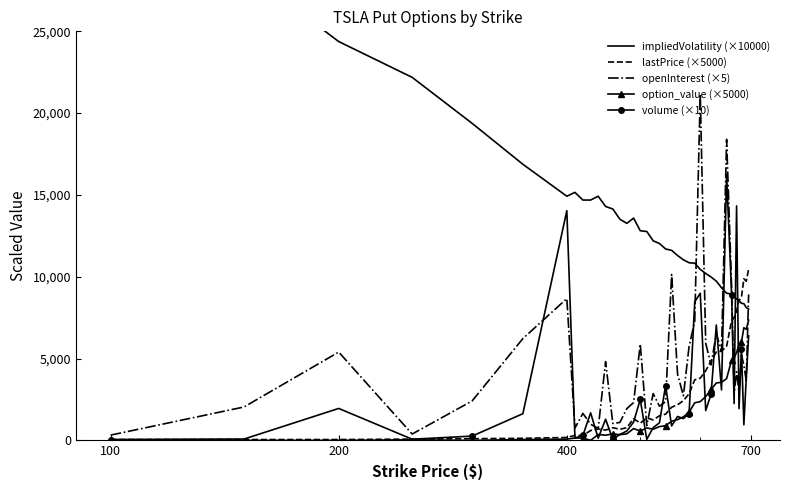

List the series in order of their peak value, lowest first.

option_value (×5000), lastPrice (×5000), volume (×10), openInterest (×5), impliedVolatility (×10000)